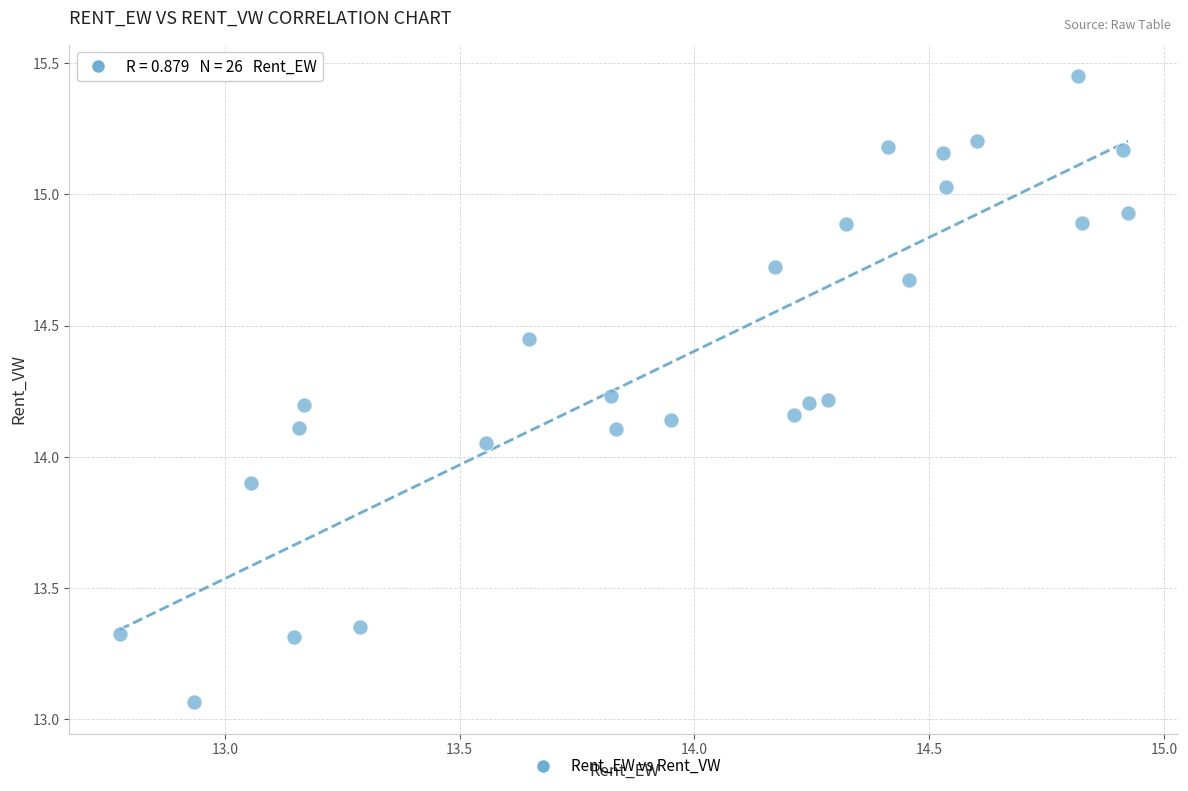

What is the range of X values (max minus min)?

2.1